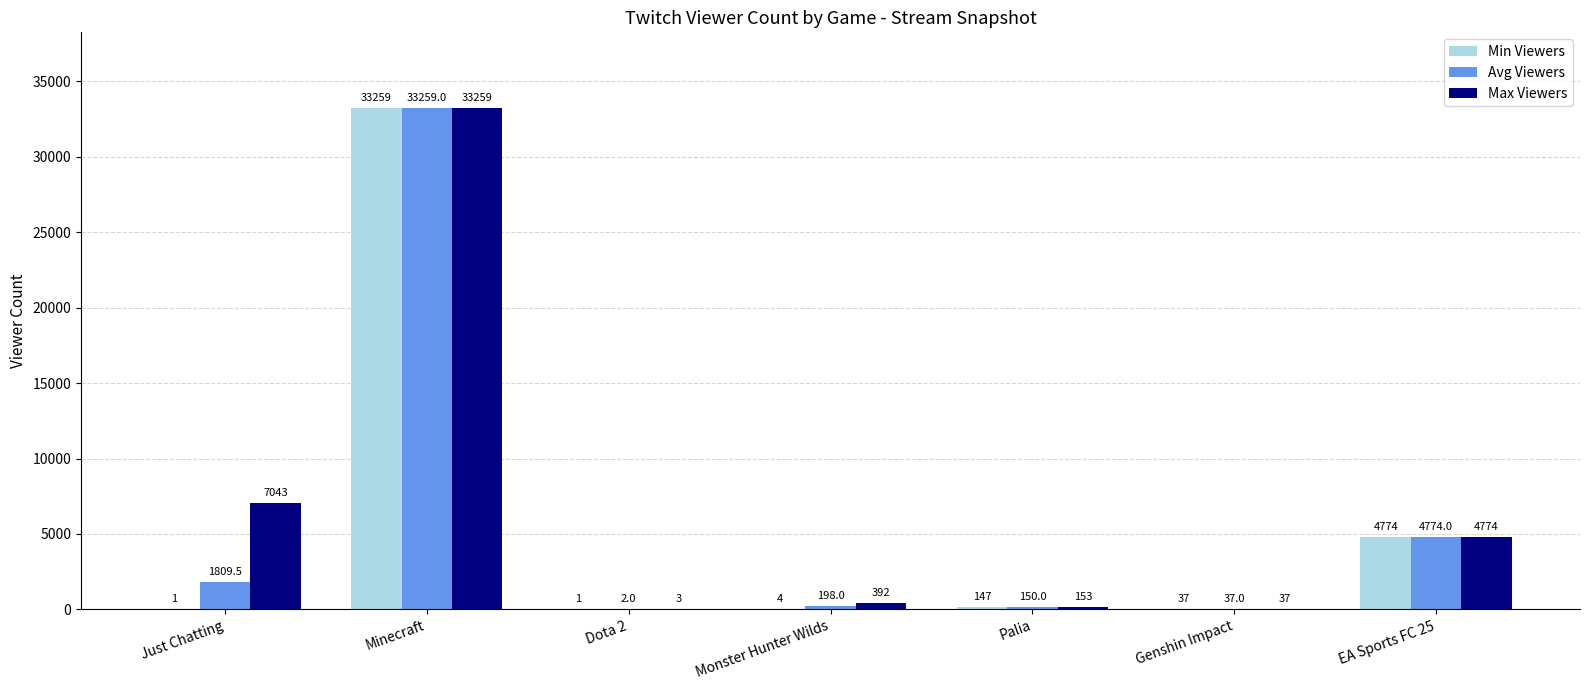

Count the number of data series in this chart.

3